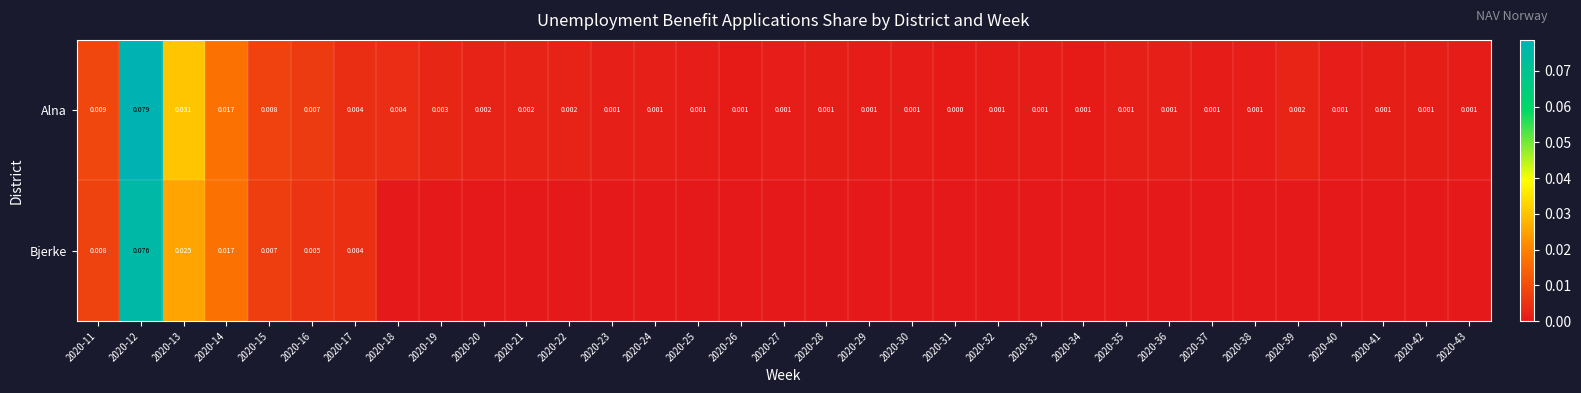

Rank the series by their maximum value, from highest to lowest.

Alna, Bjerke